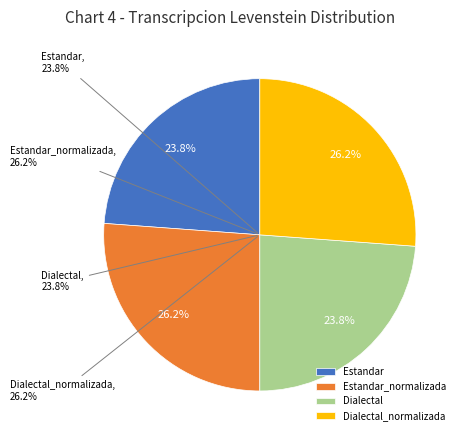

What is the ratio of the value at Dialectal_normalizada to the value at Dialectal?

1.1